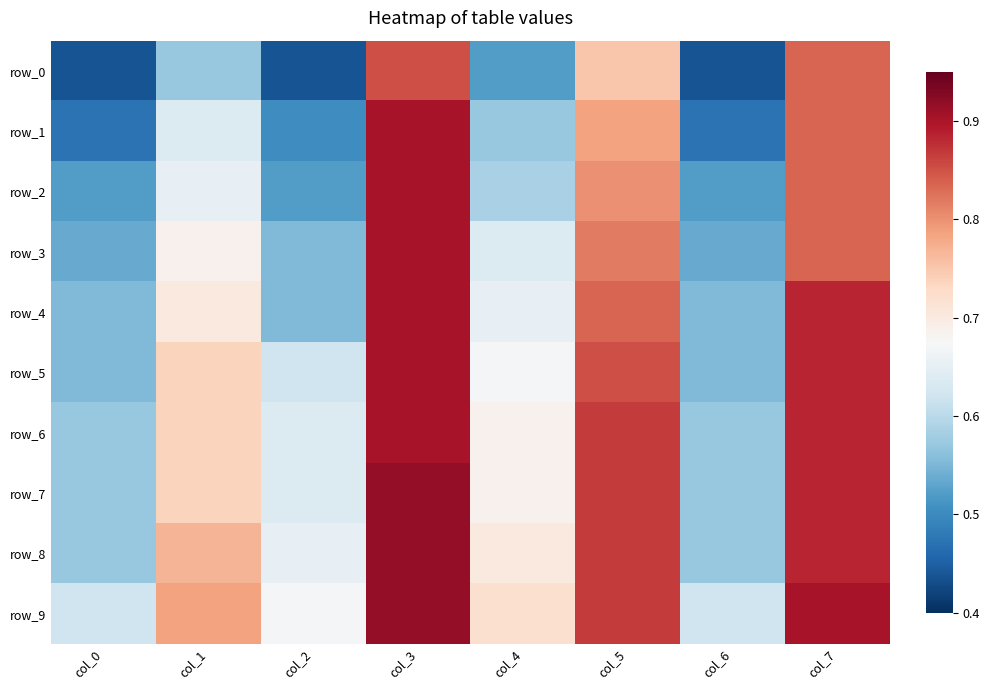

At which label is row_1 closest to 0?

col_0